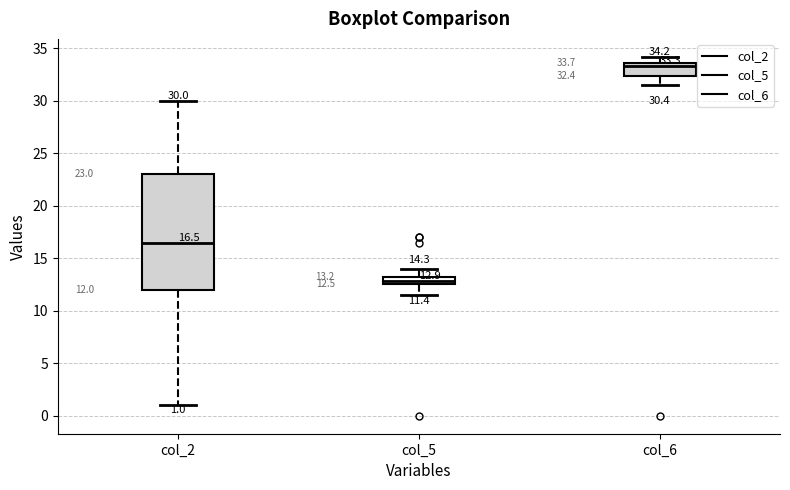

Which box is the tallest, from its lower edge to its upper edge?

col_2